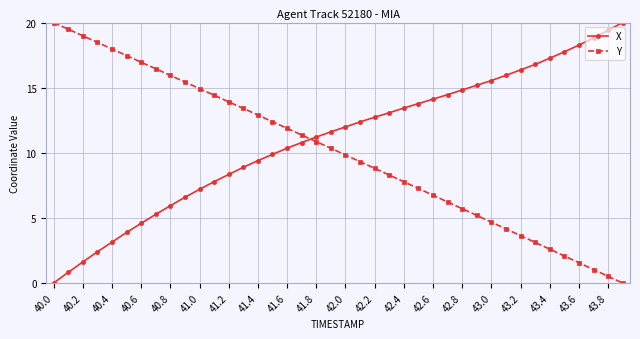

Which series has the largest total across all categories?

X